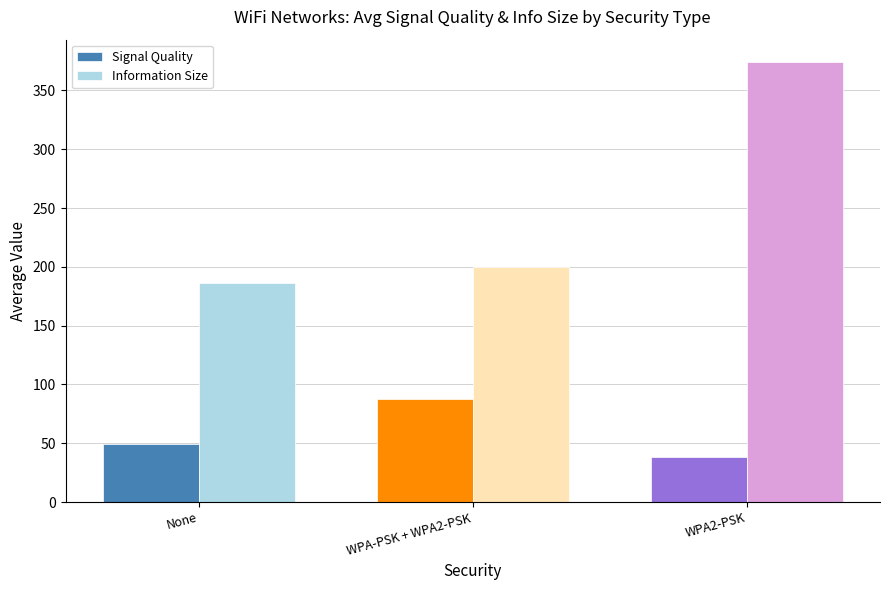

Count the number of data series in this chart.

2